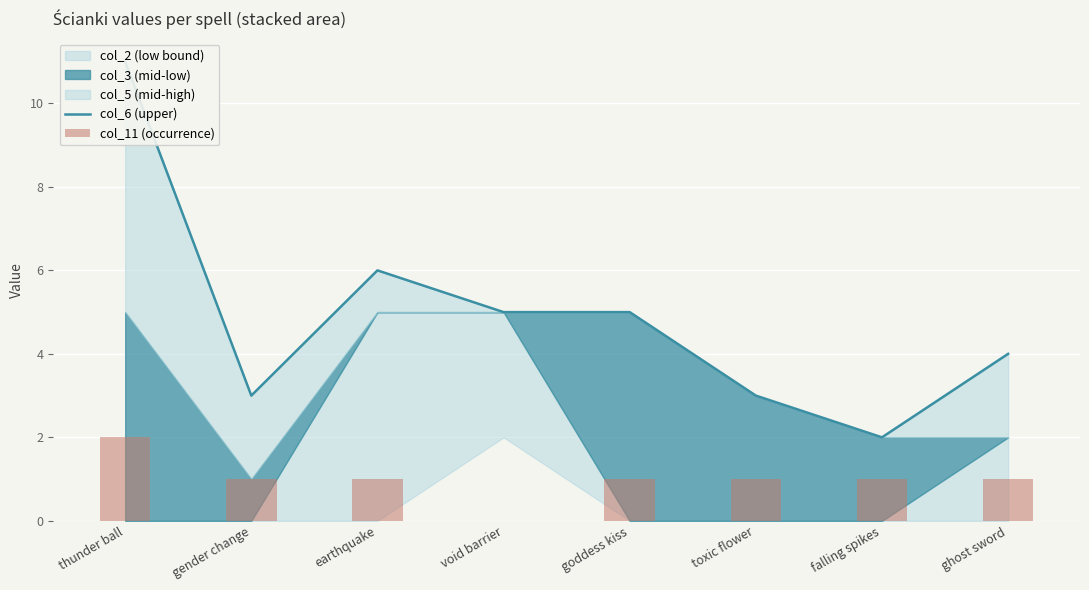

Does the chart contain any negative values?

No